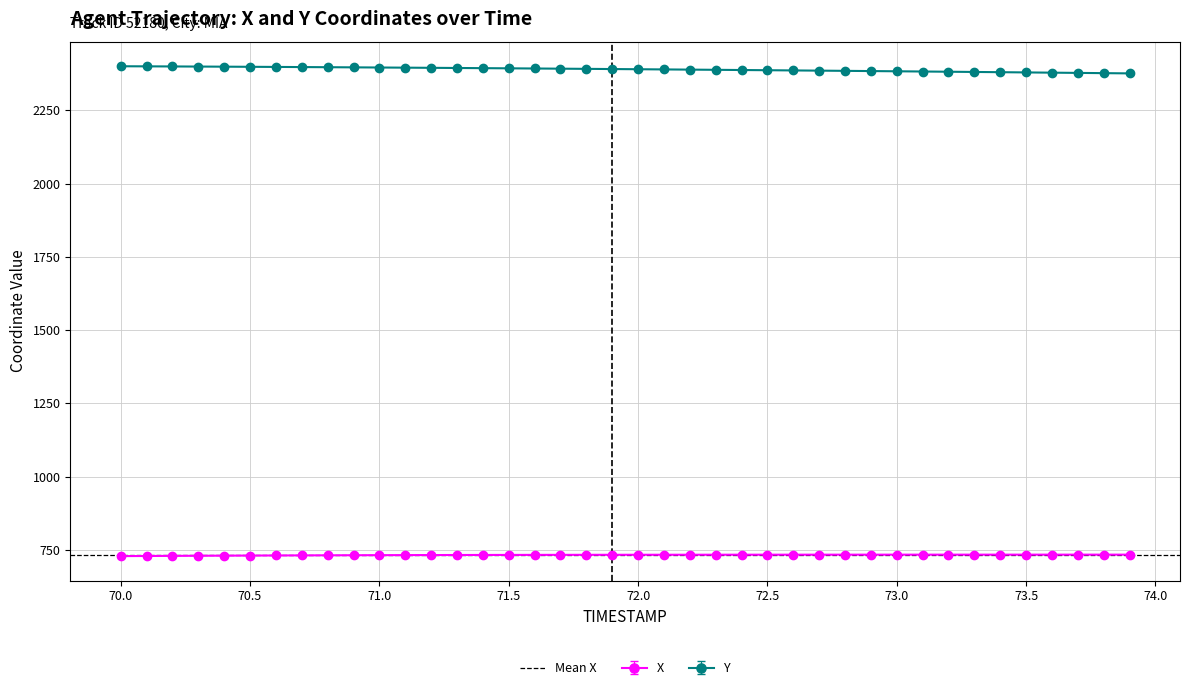

True or false: X and Y intersect in this chart.

False